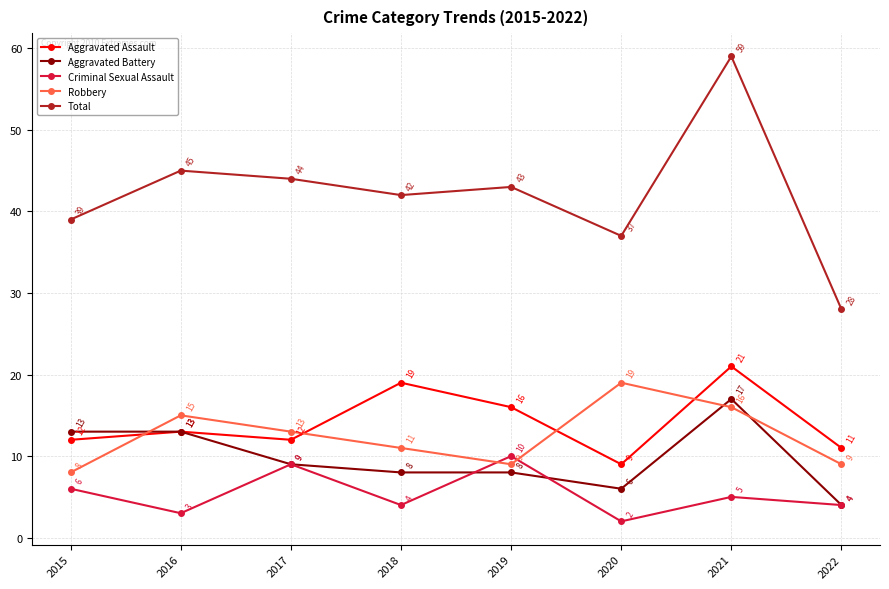

Reading left to right, list all the values displayed in this chart.

Aggravated Assault: 2015=12	2016=13	2017=12	2018=19	2019=16	2020=9	2021=21	2022=11
Aggravated Battery: 2015=13	2016=13	2017=9	2018=8	2019=8	2020=6	2021=17	2022=4
Criminal Sexual Assault: 2015=6	2016=3	2017=9	2018=4	2019=10	2020=2	2021=5	2022=4
Robbery: 2015=8	2016=15	2017=13	2018=11	2019=9	2020=19	2021=16	2022=9
Total: 2015=39	2016=45	2017=44	2018=42	2019=43	2020=37	2021=59	2022=28